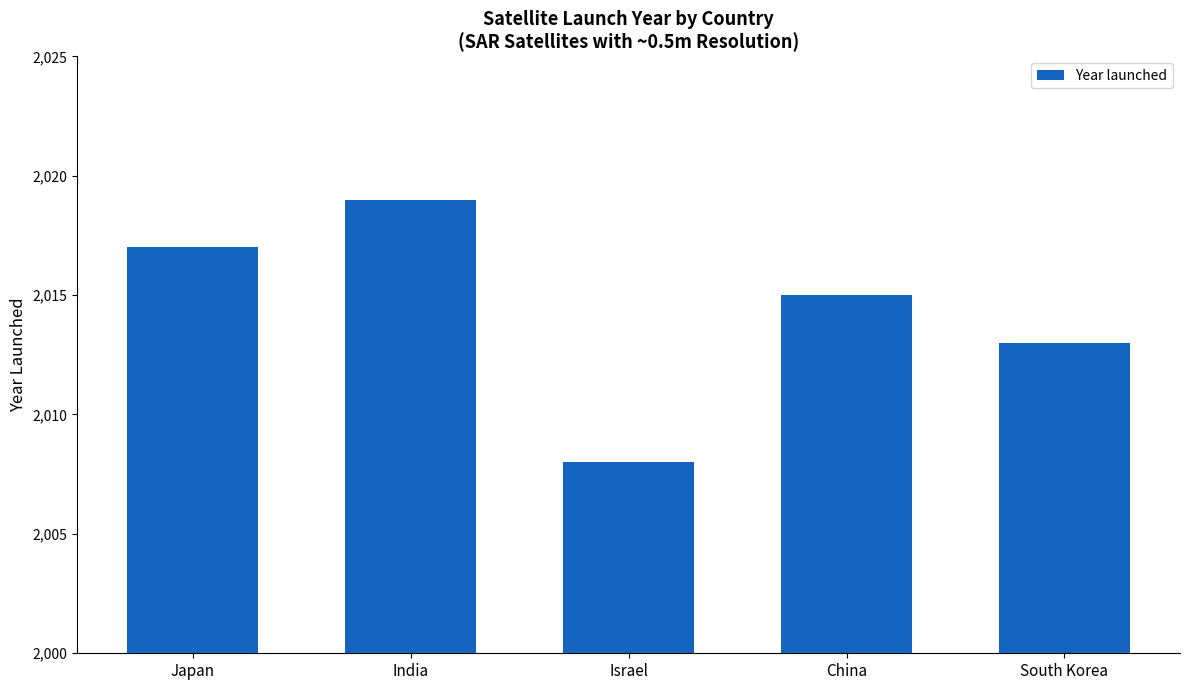

Read the value at South Korea.

2013